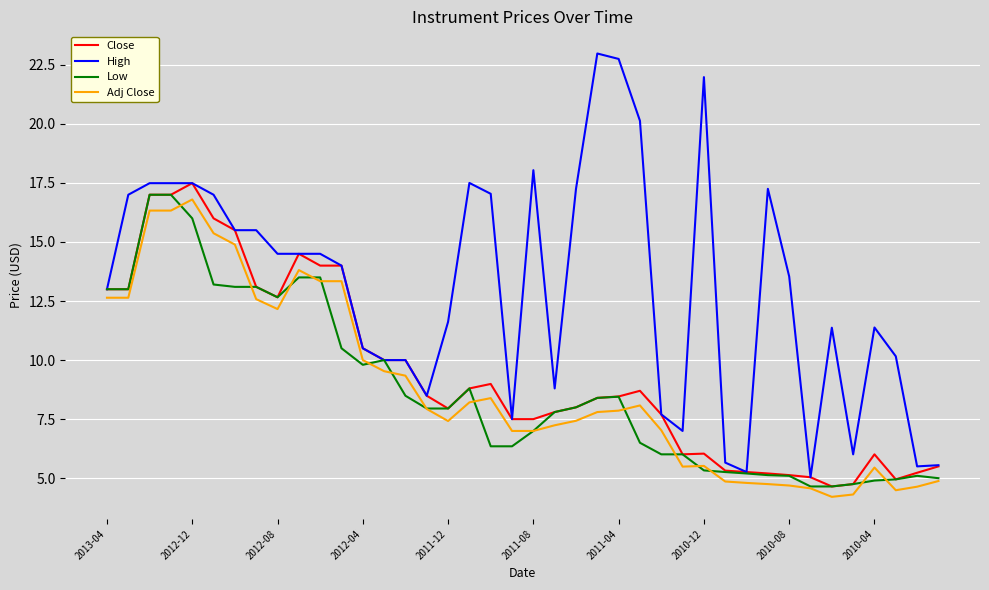

What is the sum of all Low values?

349.4